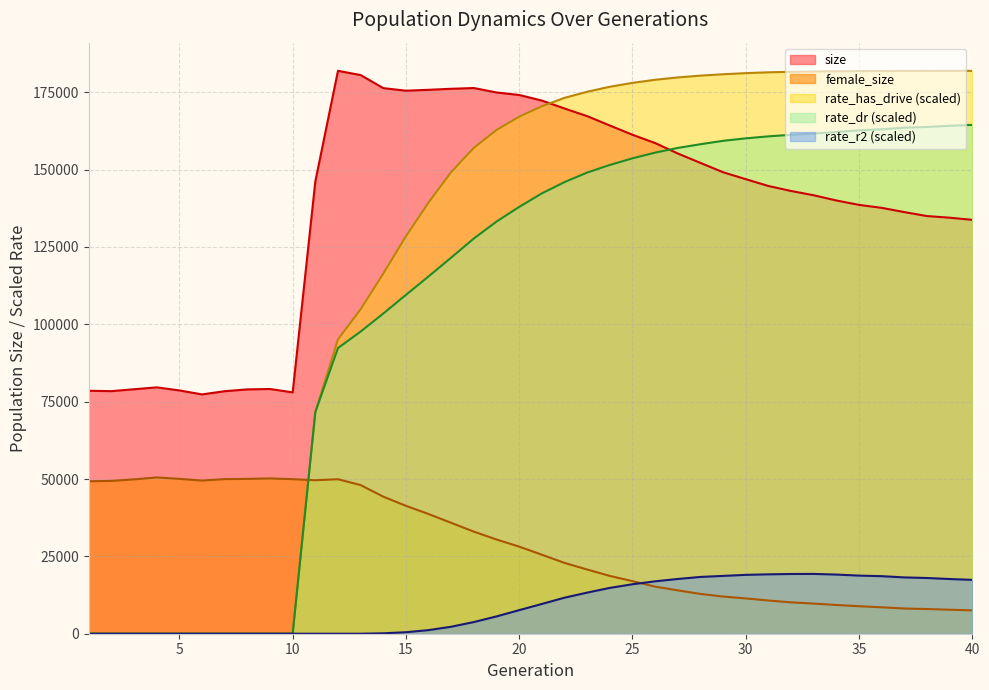

Which series has the largest total across all categories?

size